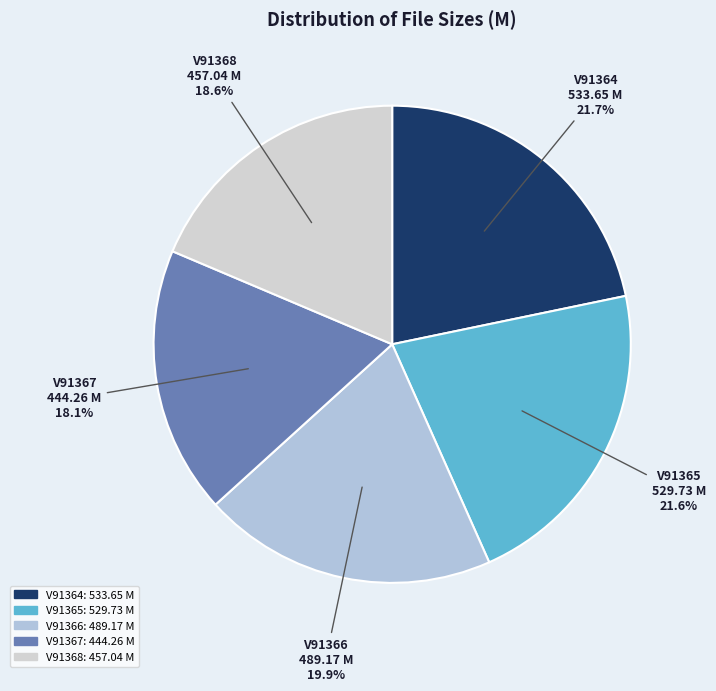

What portion of the pie excludes V91367?

81.9%